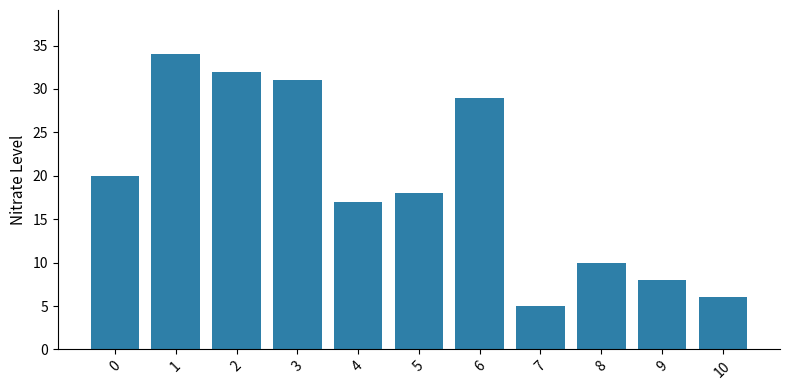

True or false: the data shows 34 at 1.

True